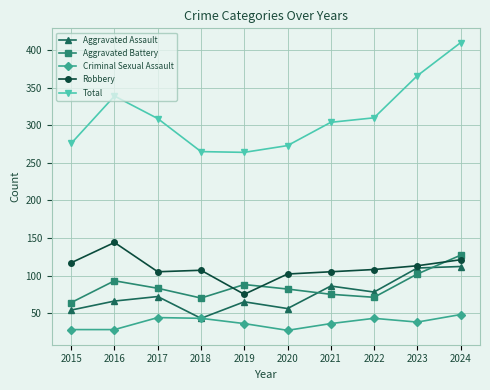

Where is the first local minimum for Aggravated Assault?

2018